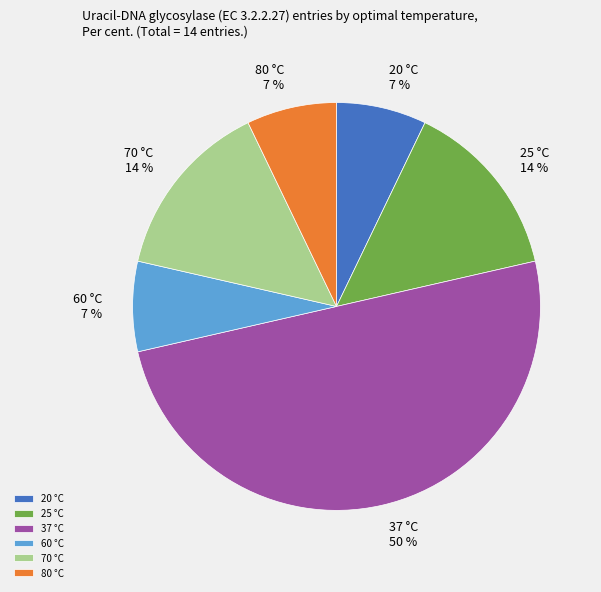

To the nearest percent, what percentage of the pie is 20?

7%